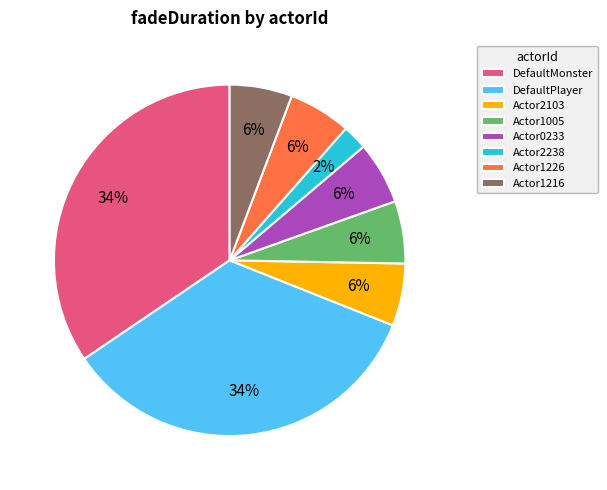

To the nearest percent, what is the difference between the DefaultMonster and DefaultPlayer slice percentages?

0%